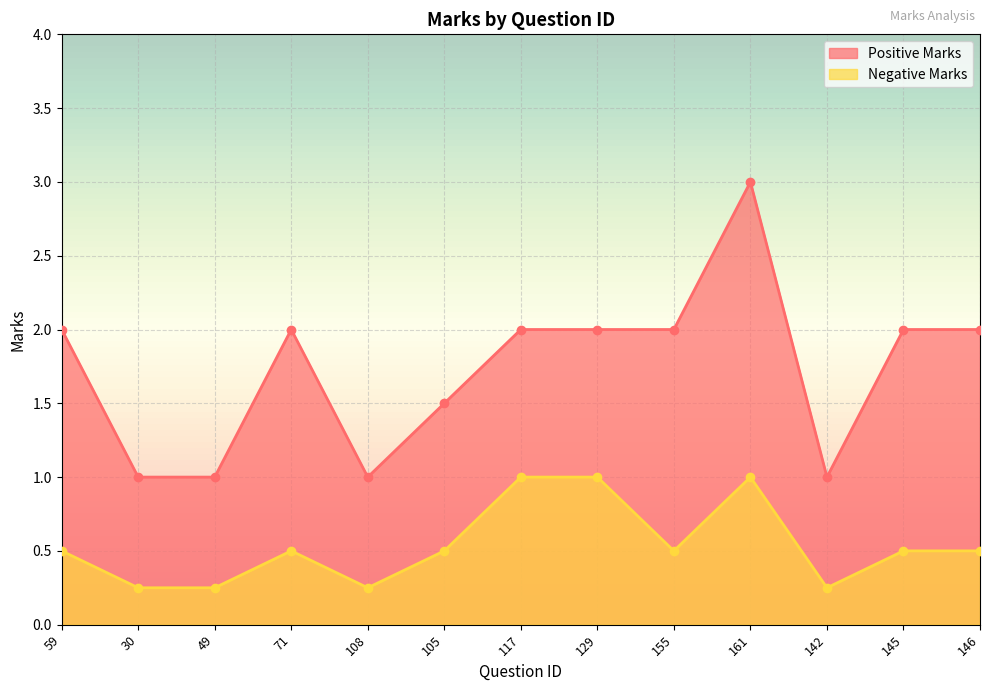

At which category is the sum across all series the highest?

161